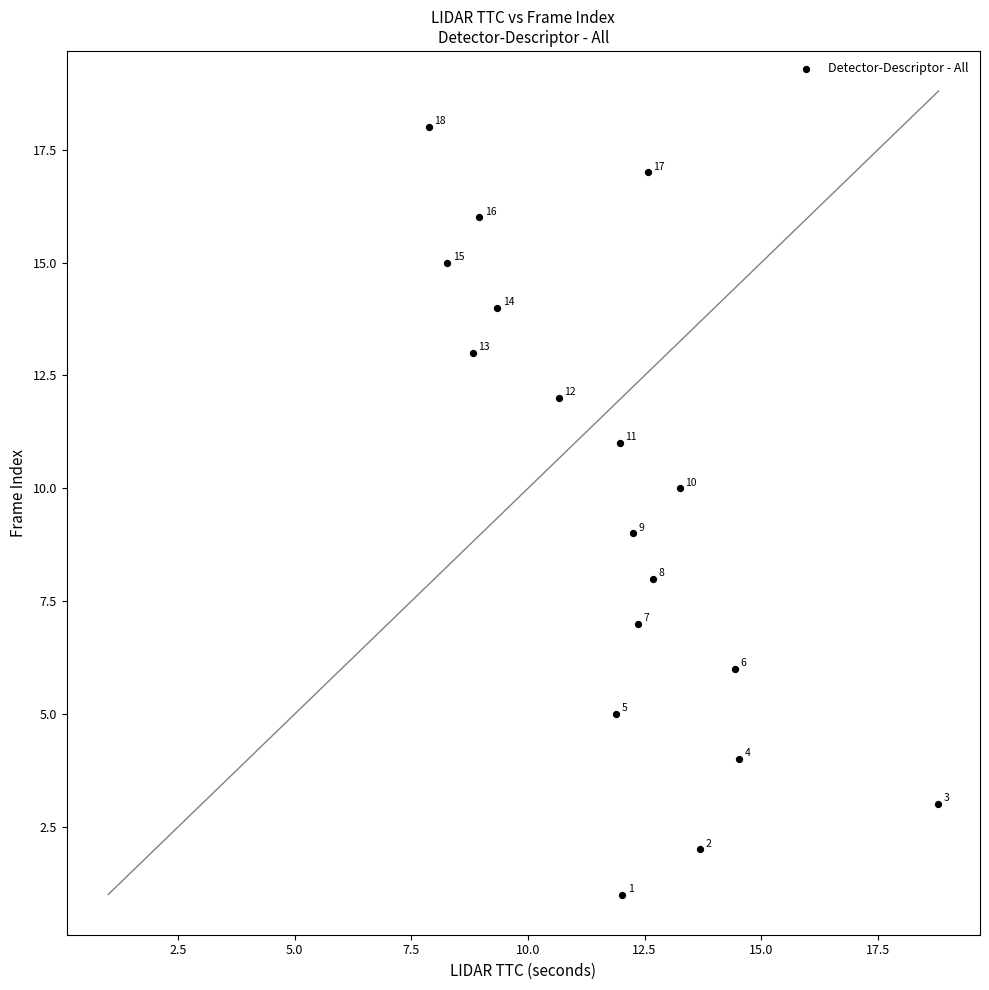

What Y value in the scatter plot is closest to 9?

9